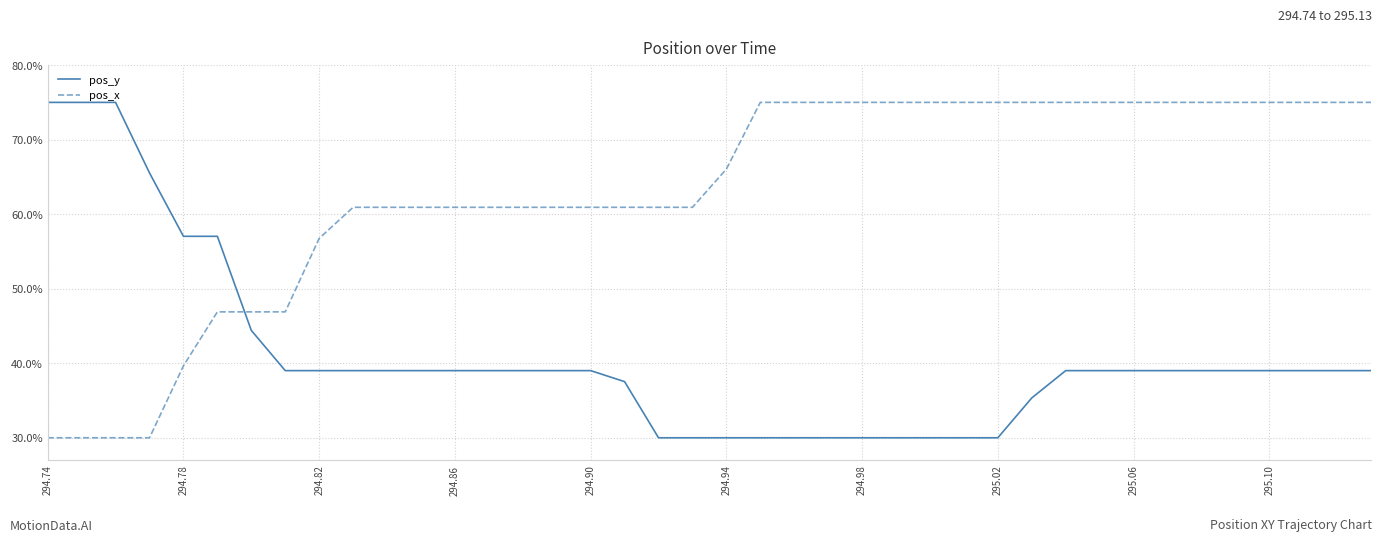

Which series has the largest total across all categories?

pos_x